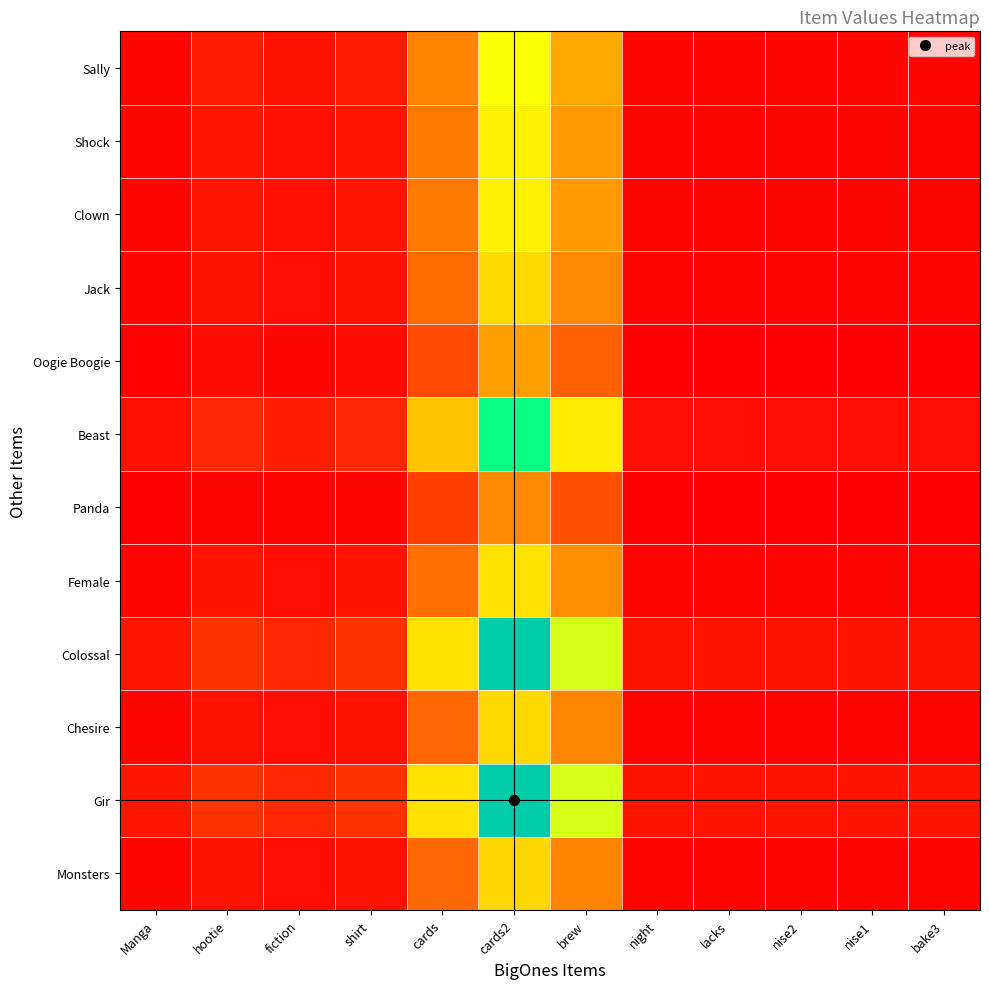

List the series in order of their peak value, lowest first.

Panda, Oogie Boogie, Monsters, Chesire, Jack, Female, Clown, Shock, Sally, Beast, Gir, Colossal